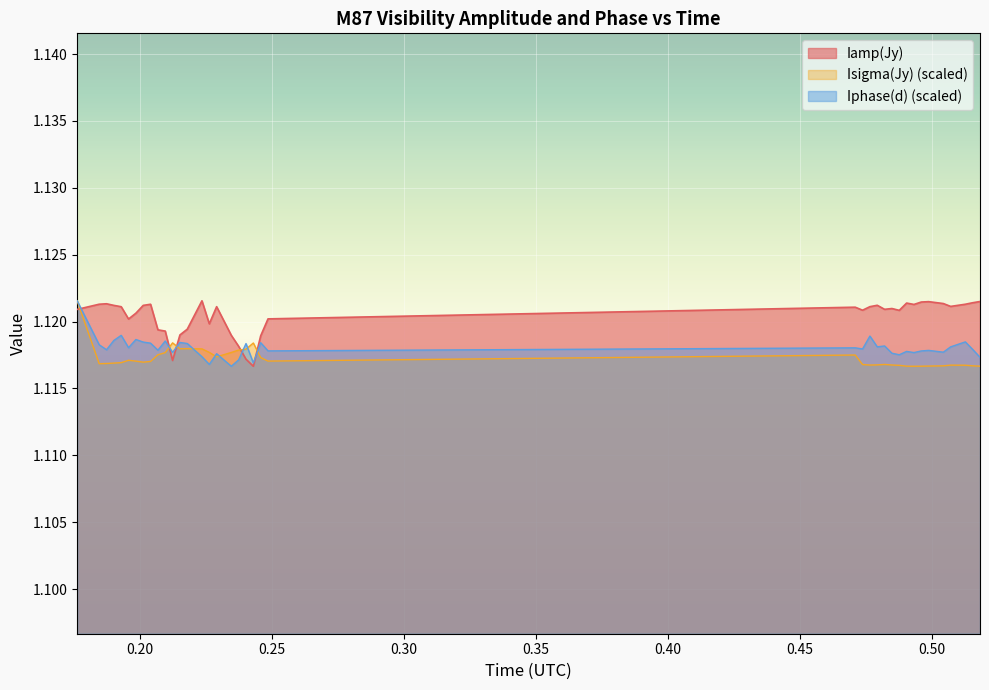

Reading right to left, what are all the values shown in this chart?

Iamp(Jy): 0.51805557=1.1	0.51527779=1.1	0.5125=1.1	0.50694443=1.1	0.50416665=1.1	0.49861112=1.1	0.49583334=1.1	0.49305555=1.1	0.49027777=1.1	0.48749998=1.1	0.48472224=1.1	0.48194446=1.1	0.47916667=1.1	0.47638889=1.1	0.4736111=1.1	0.47083332=1.1	0.24861111=1.1	0.24583333=1.1	0.24305554=1.1	0.24027778=1.1	0.2375=1.1	0.23472221=1.1	0.22916666=1.1	0.22638888=1.1	0.22361112=1.1	0.21805555=1.1	0.21527778=1.1	0.2125=1.1	0.20972221=1.1	0.20694445=1.1	0.20416667=1.1	0.20138888=1.1	0.19861112=1.1	0.19583333=1.1	0.19305555=1.1	0.19027779=1.1	0.1875=1.1	0.18472223=1.1	0.17638889=1.1
Isigma(Jy): 0.51805557=1.1	0.51527779=1.1	0.5125=1.1	0.50694443=1.1	0.50416665=1.1	0.49861112=1.1	0.49583334=1.1	0.49305555=1.1	0.49027777=1.1	0.48749998=1.1	0.48472224=1.1	0.48194446=1.1	0.47916667=1.1	0.47638889=1.1	0.4736111=1.1	0.47083332=1.1	0.24861111=1.1	0.24583333=1.1	0.24305554=1.1	0.24027778=1.1	0.2375=1.1	0.23472221=1.1	0.22916666=1.1	0.22638888=1.1	0.22361112=1.1	0.21805555=1.1	0.21527778=1.1	0.2125=1.1	0.20972221=1.1	0.20694445=1.1	0.20416667=1.1	0.20138888=1.1	0.19861112=1.1	0.19583333=1.1	0.19305555=1.1	0.19027779=1.1	0.1875=1.1	0.18472223=1.1	0.17638889=1.1
Iphase(d): 0.51805557=1.1	0.51527779=1.1	0.5125=1.1	0.50694443=1.1	0.50416665=1.1	0.49861112=1.1	0.49583334=1.1	0.49305555=1.1	0.49027777=1.1	0.48749998=1.1	0.48472224=1.1	0.48194446=1.1	0.47916667=1.1	0.47638889=1.1	0.4736111=1.1	0.47083332=1.1	0.24861111=1.1	0.24583333=1.1	0.24305554=1.1	0.24027778=1.1	0.2375=1.1	0.23472221=1.1	0.22916666=1.1	0.22638888=1.1	0.22361112=1.1	0.21805555=1.1	0.21527778=1.1	0.2125=1.1	0.20972221=1.1	0.20694445=1.1	0.20416667=1.1	0.20138888=1.1	0.19861112=1.1	0.19583333=1.1	0.19305555=1.1	0.19027779=1.1	0.1875=1.1	0.18472223=1.1	0.17638889=1.1